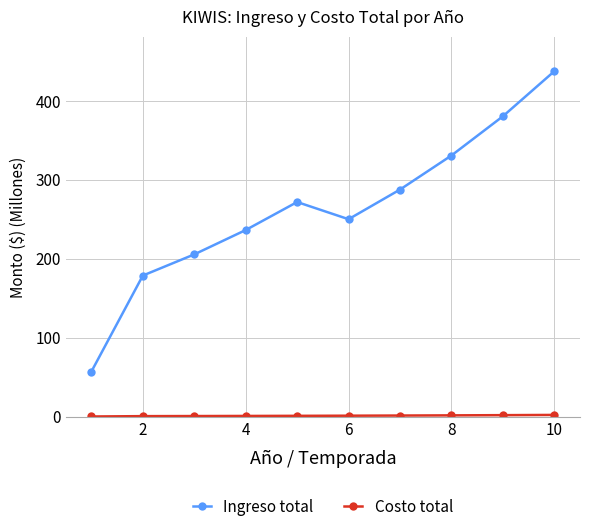

What is the value of the Ingreso total point at the 10th from the left?

437.4